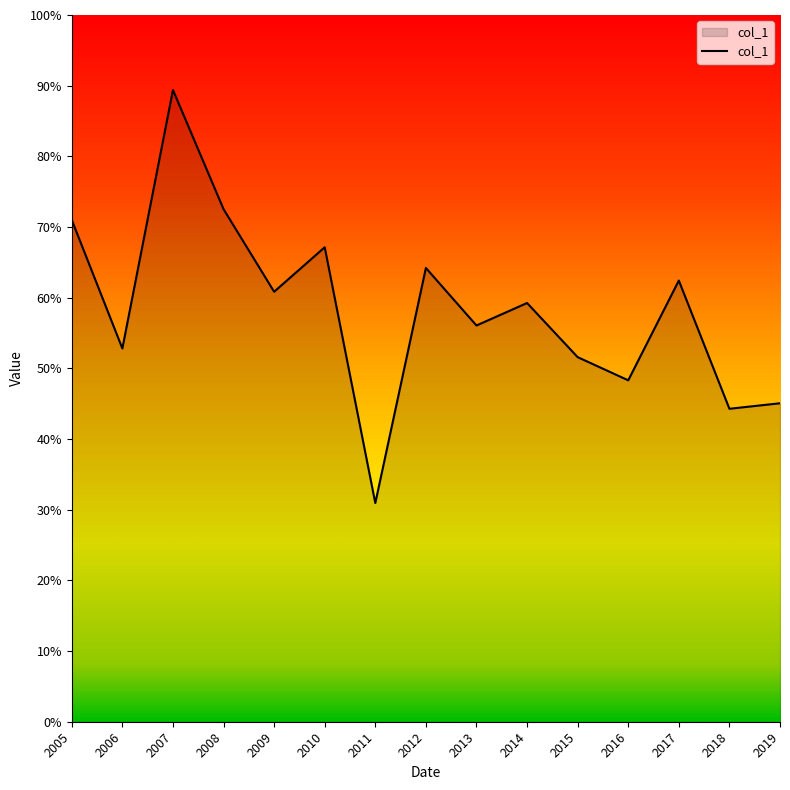

True or false: the data shows 242.7 at 2016.

False